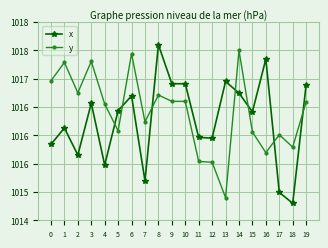

What are all the series names shown in the legend?

x, y